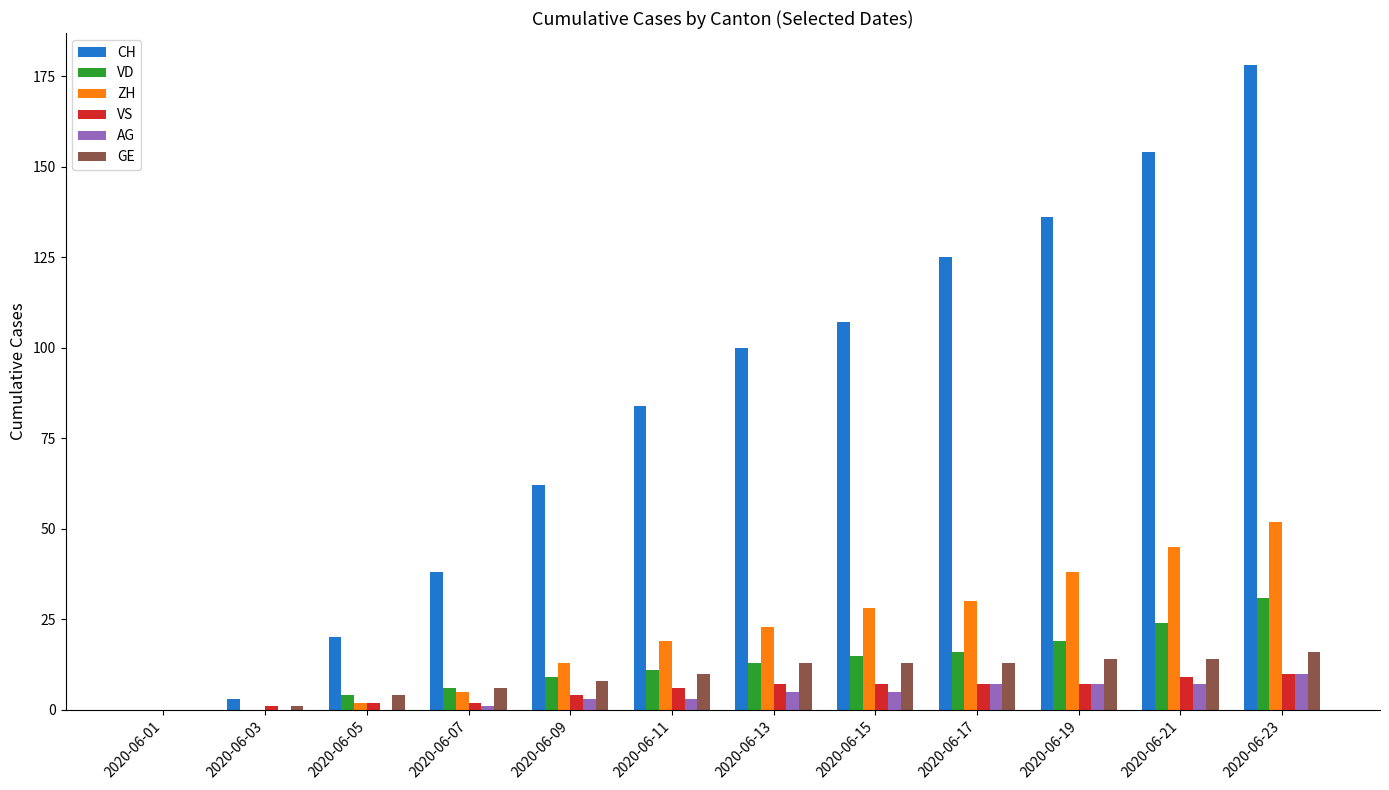

How many categories are shown in the chart?

12